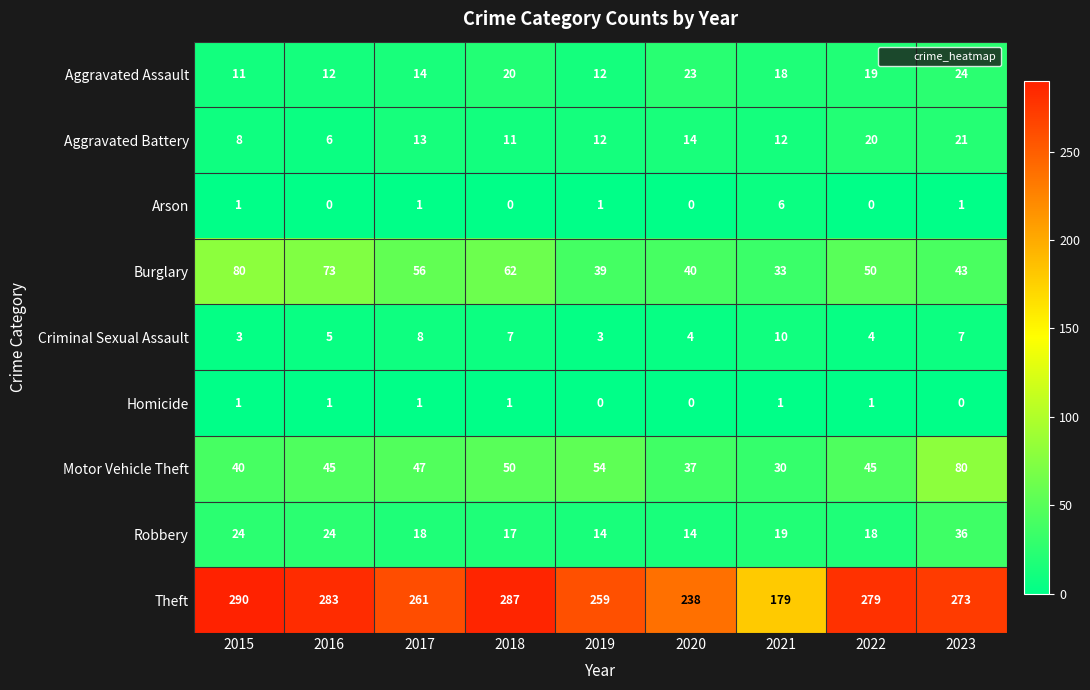

Which series has the largest range (max minus min)?

Theft